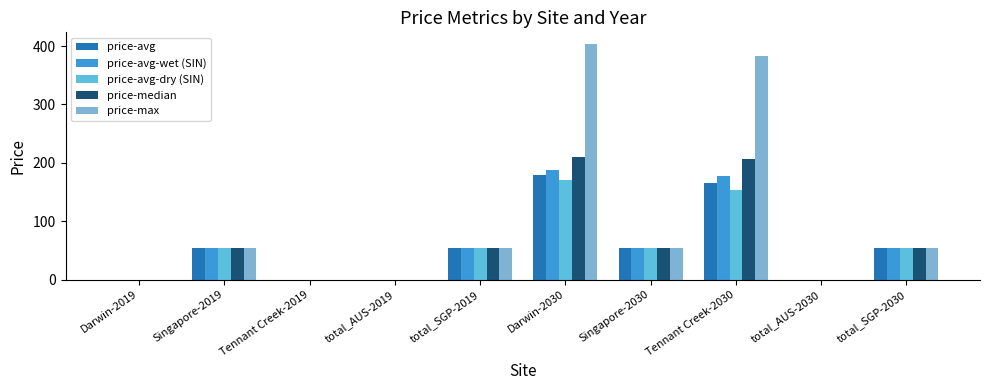

Reading left to right, list all the values displayed in this chart.

price-avg: Darwin-2019=0.0	Singapore-2019=53.7	Tennant Creek-2019=0.0	total_AUS-2019=0.0	total_SGP-2019=53.7	Darwin-2030=179.6	Singapore-2030=53.7	Tennant Creek-2030=165.4	total_AUS-2030=0.0	total_SGP-2030=53.7
price-avg-wet (SIN): Darwin-2019=0.0	Singapore-2019=53.7	Tennant Creek-2019=0.0	total_AUS-2019=0.0	total_SGP-2019=53.7	Darwin-2030=188.3	Singapore-2030=53.7	Tennant Creek-2030=177.5	total_AUS-2030=0.0	total_SGP-2030=53.7
price-avg-dry (SIN): Darwin-2019=0.0	Singapore-2019=53.7	Tennant Creek-2019=0.0	total_AUS-2019=0.0	total_SGP-2019=53.7	Darwin-2030=171.1	Singapore-2030=53.7	Tennant Creek-2030=153.5	total_AUS-2030=0.0	total_SGP-2030=53.7
price-median: Darwin-2019=0.0	Singapore-2019=53.7	Tennant Creek-2019=0.0	total_AUS-2019=0.0	total_SGP-2019=53.7	Darwin-2030=209.6	Singapore-2030=53.7	Tennant Creek-2030=205.7	total_AUS-2030=0.0	total_SGP-2030=53.7
price-max: Darwin-2019=0.0	Singapore-2019=53.7	Tennant Creek-2019=0.0	total_AUS-2019=0.0	total_SGP-2019=53.7	Darwin-2030=403.3	Singapore-2030=53.7	Tennant Creek-2030=383.1	total_AUS-2030=0.0	total_SGP-2030=53.7